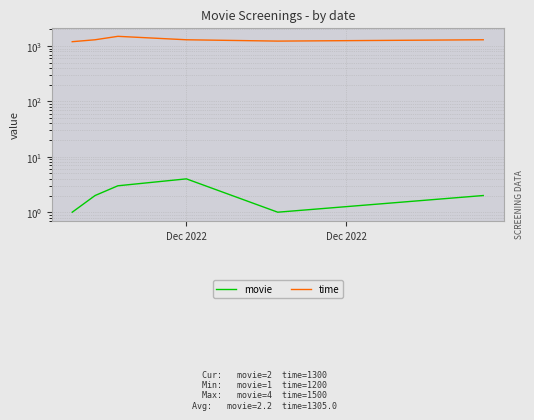

Rank the series at Dec 2022 from highest to lowest value.

time, movie